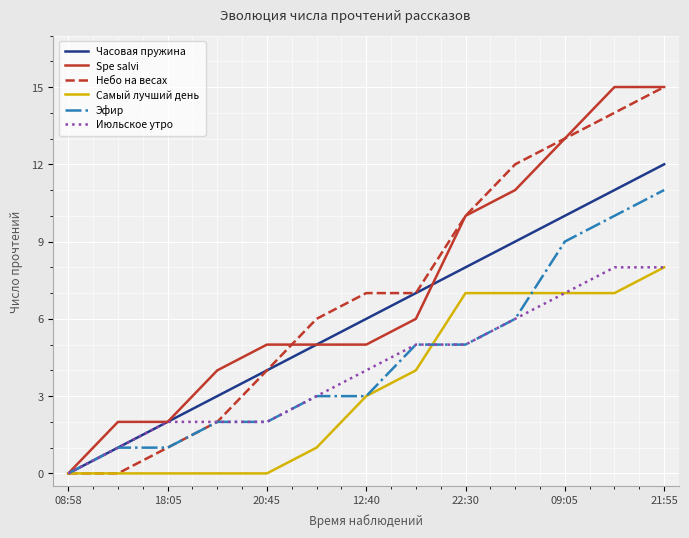

What is the greatest value displayed?

15